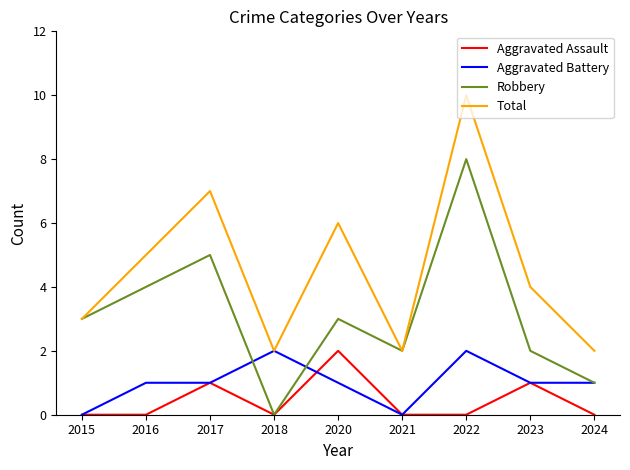

What are all the series names shown in the legend?

Aggravated Assault, Aggravated Battery, Robbery, Total